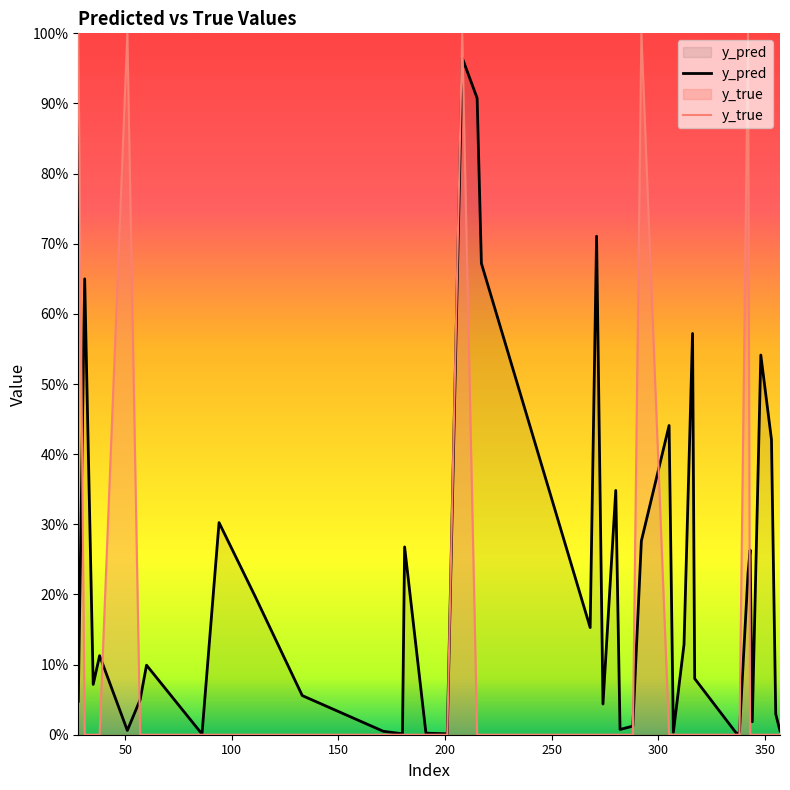

Does the chart display data point markers on the line(s)?

No